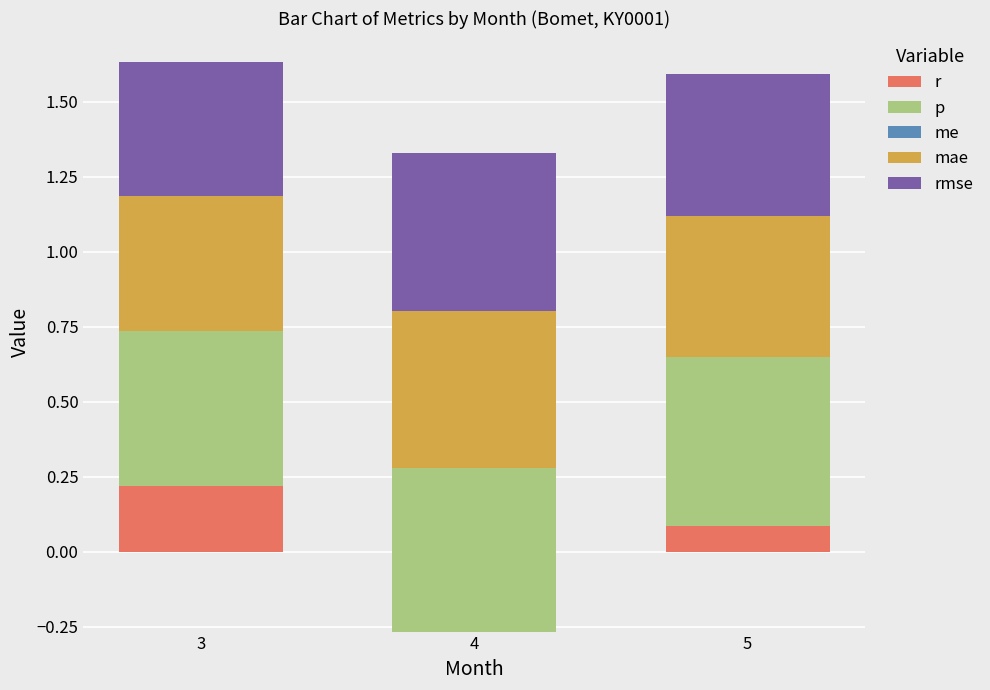

Where is rmse nearest to the value 0?

3